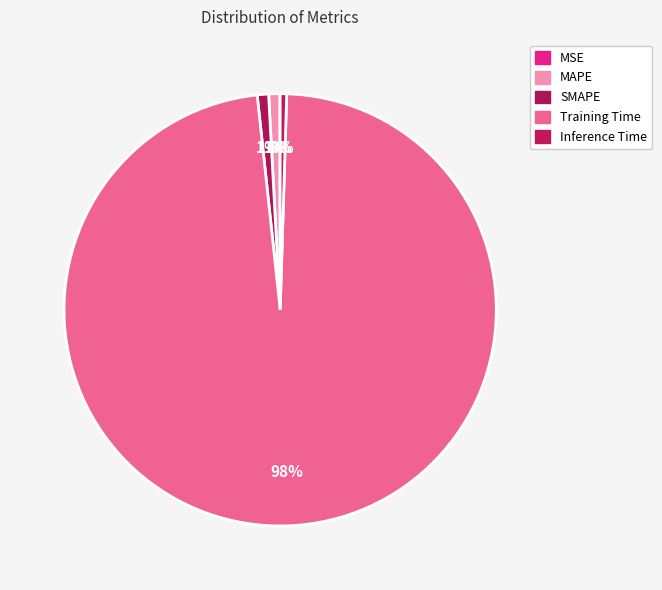

The MAPE slice represents 9% of the pie. True or false?

False